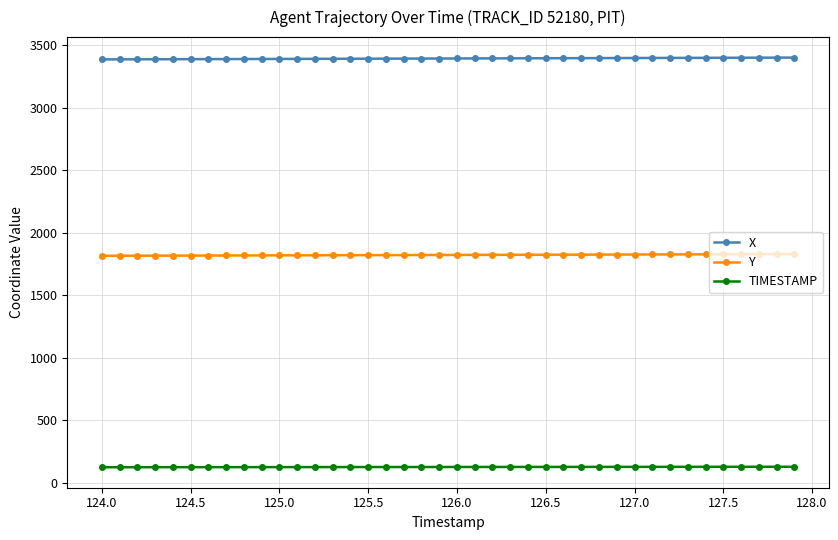

List the series in order of their peak value, lowest first.

TIMESTAMP, Y, X